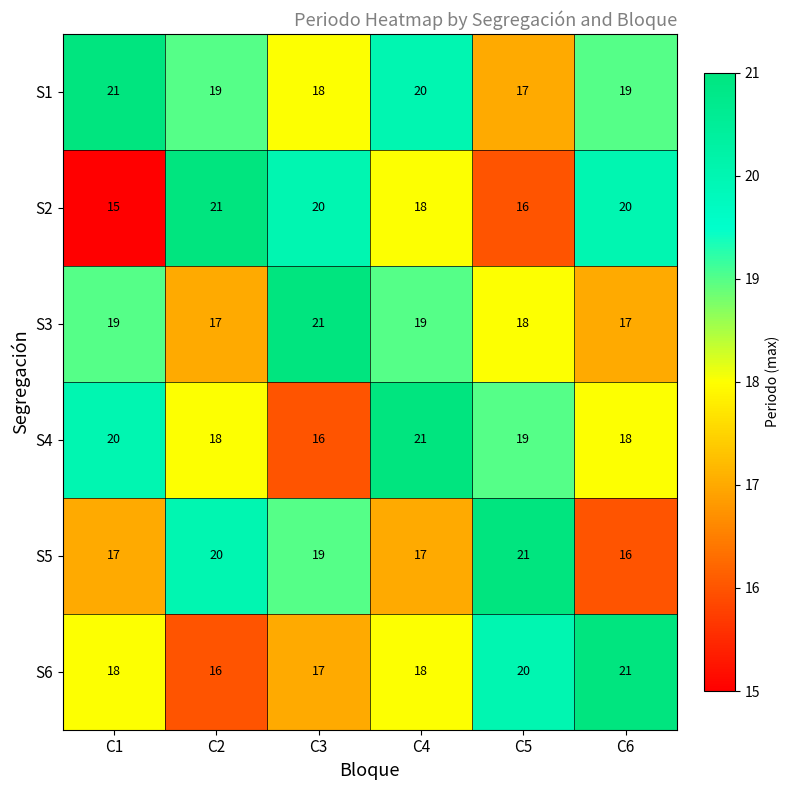

At how many categories does at least one series exceed 20?

6